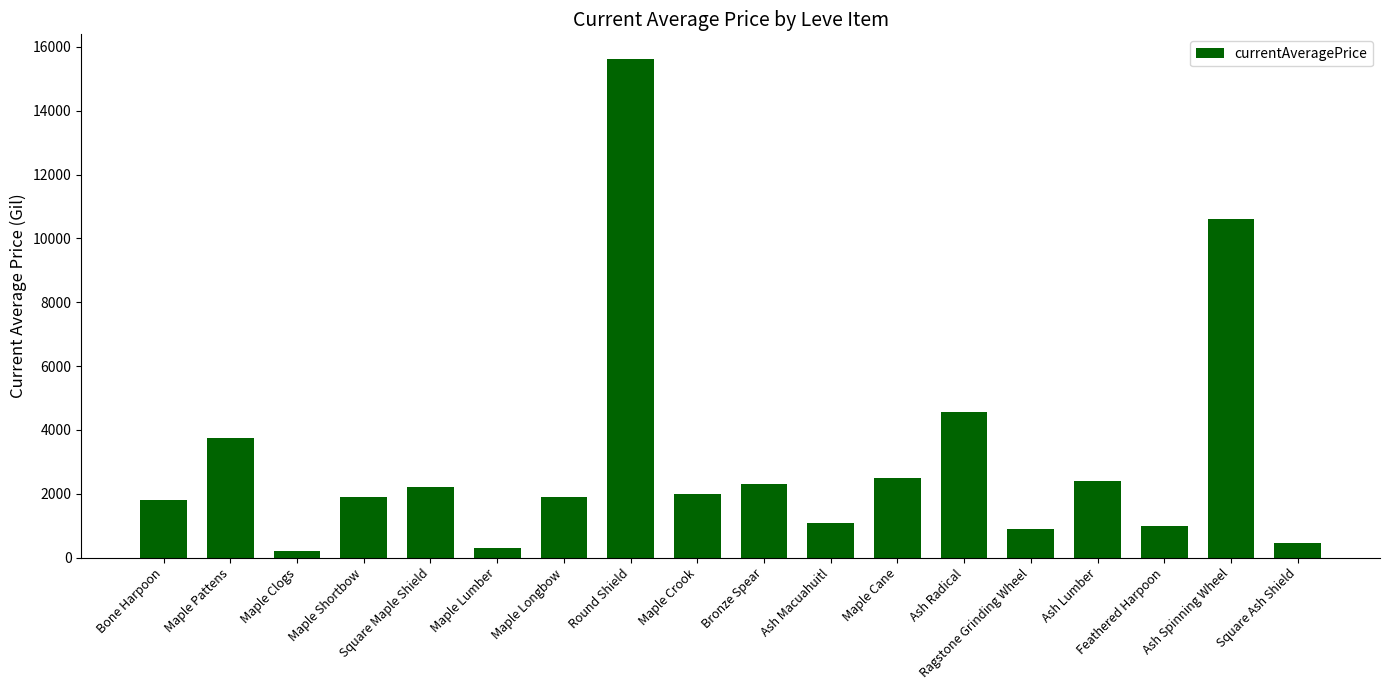

At which label does the data first exceed 1997?

Maple Pattens